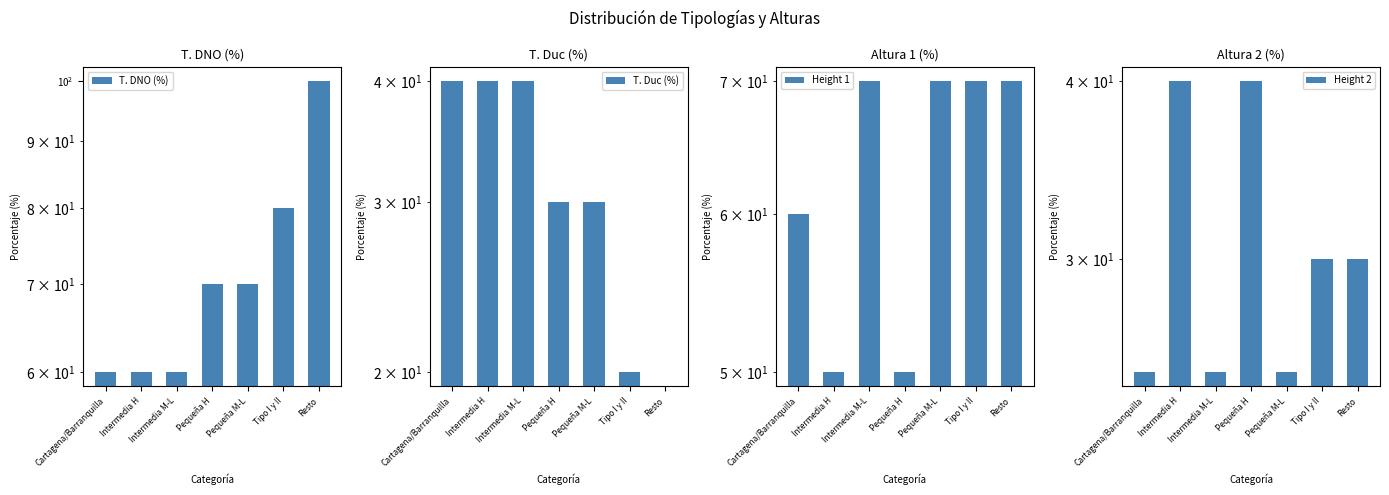

What is the maximum value for Height 1?

70